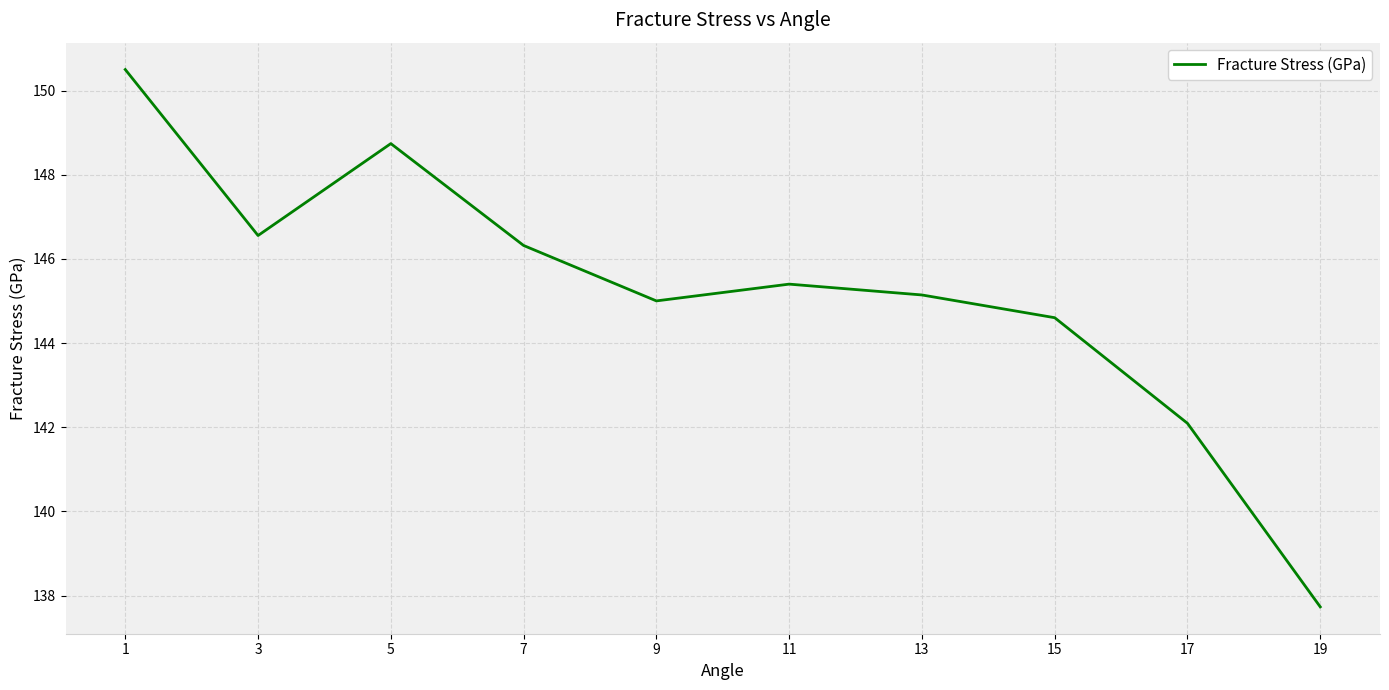

How many series are shown in this chart?

1